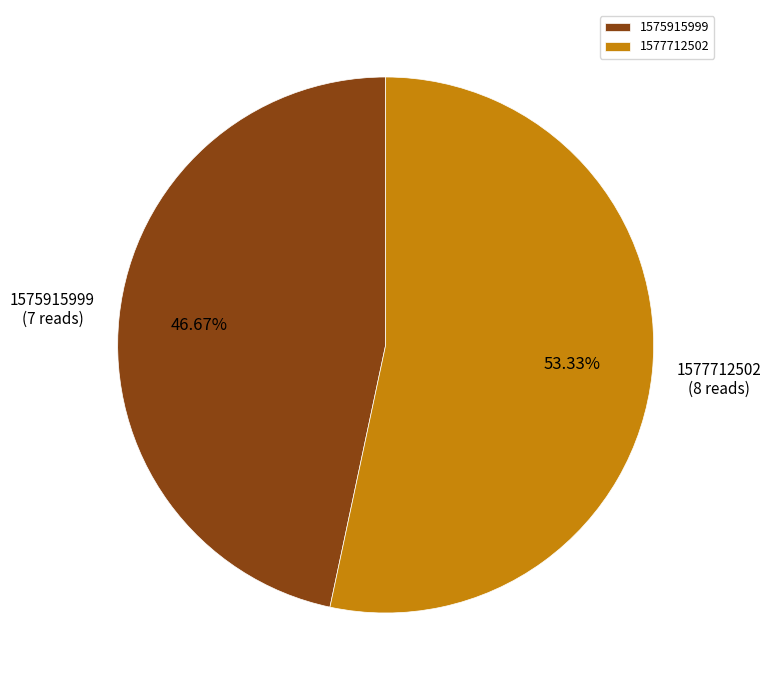

Which has a higher value, 1575915999 or 1577712502?

1577712502